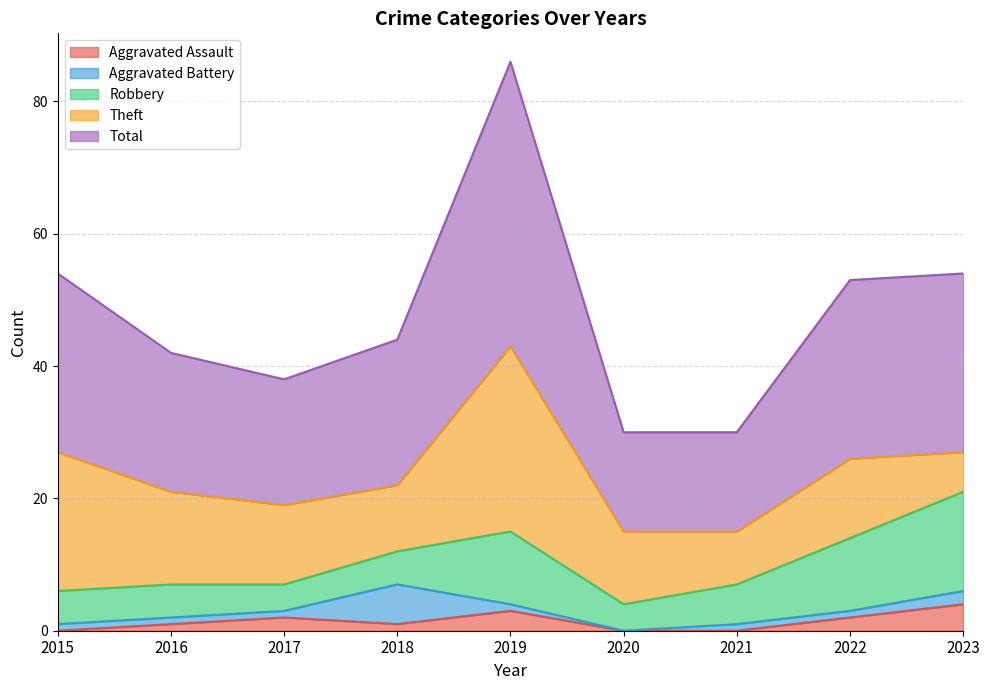

How many positive values does the Aggravated Battery series have?

8